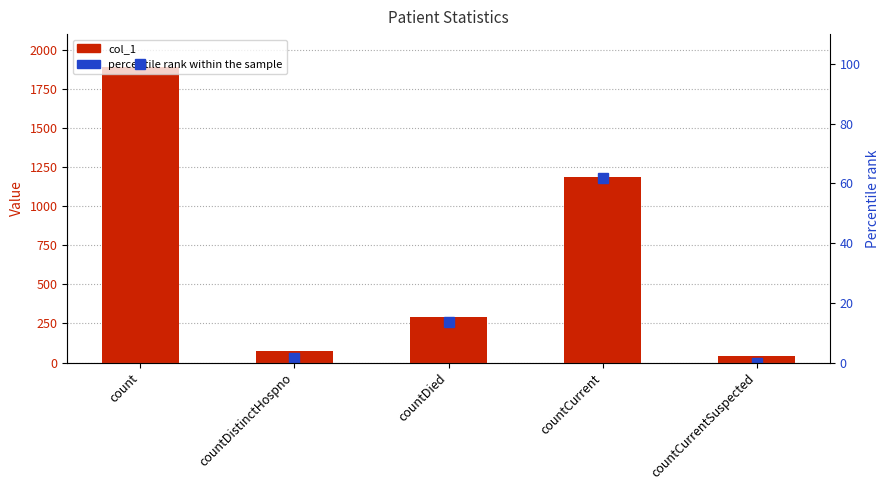

What position from the right is count?

5